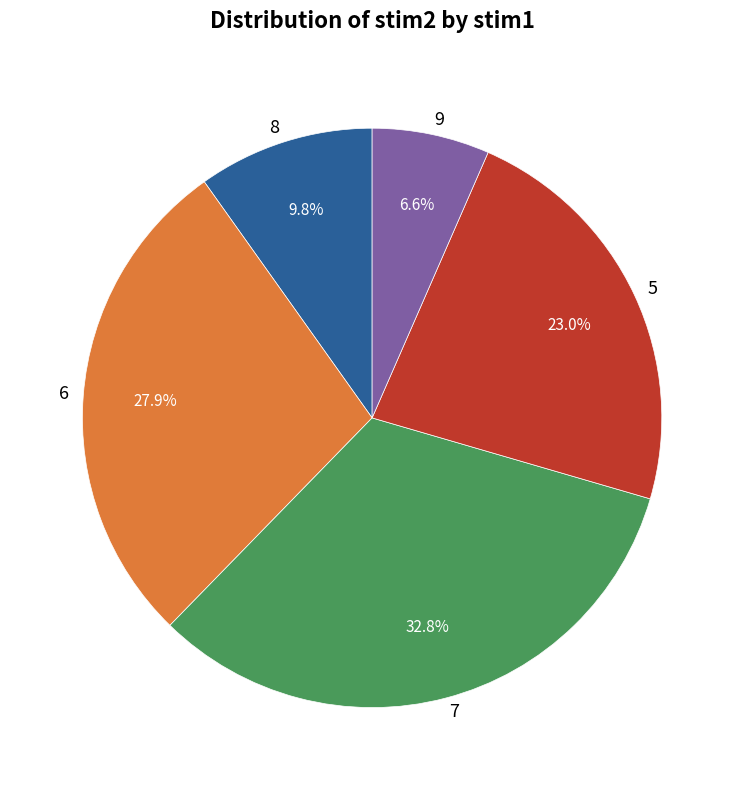

What percentage is the 9 slice, to the nearest percent?

7%